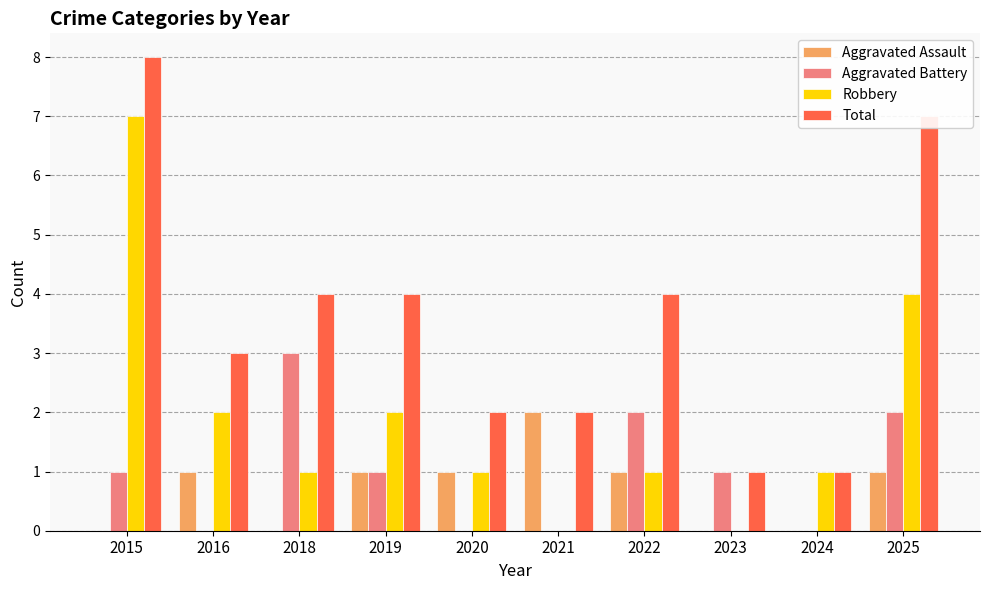

Where does the Robbery series first go above 1?

2015